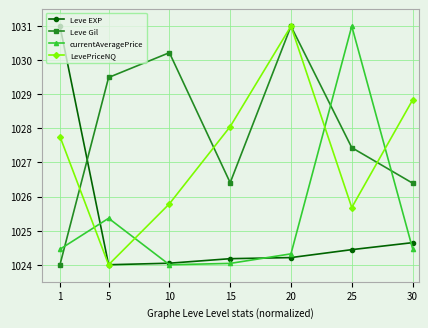

Reading right to left, extract all data points from this chart.

Leve EXP: 1024.6	1024.4	1024.2	1024.2	1024.0	1024.0	1031.0
Leve Gil: 1026.4	1027.4	1031.0	1026.4	1030.2	1029.5	1024.0
currentAveragePrice: 1024.5	1031.0	1024.3	1024.0	1024.0	1025.4	1024.5
LevePriceNQ: 1028.8	1025.7	1031.0	1028.1	1025.8	1024.0	1027.8